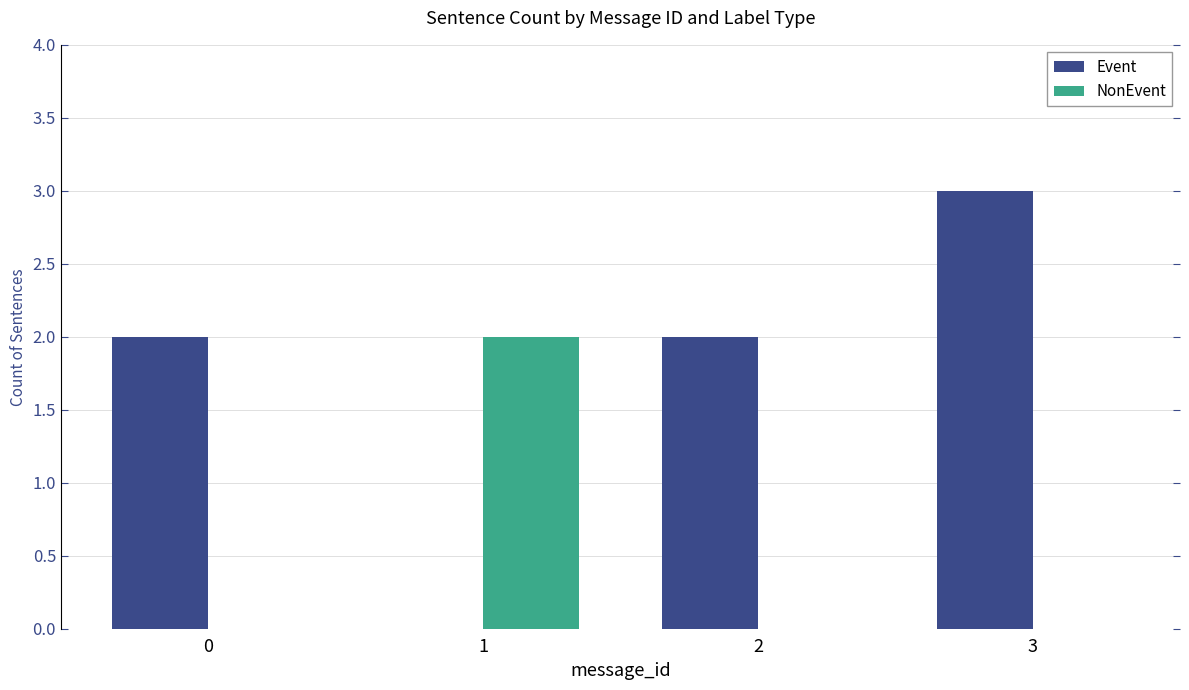

At which label does NonEvent reach its peak?

1